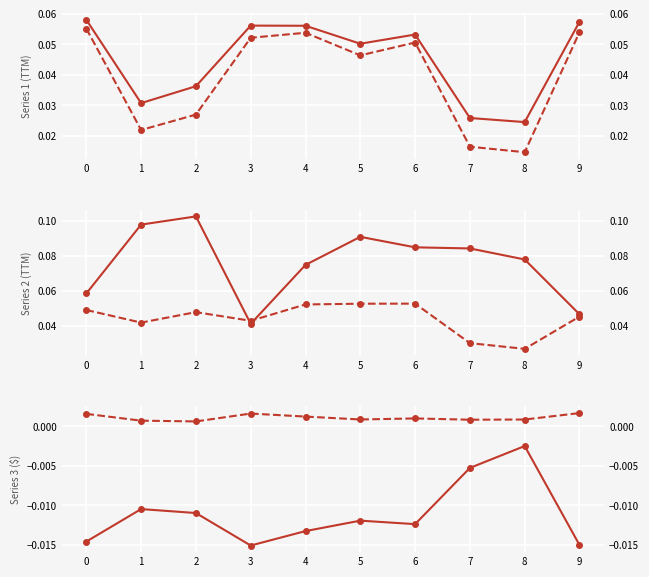

Count the col_12 values in the range 0 to 1.

10